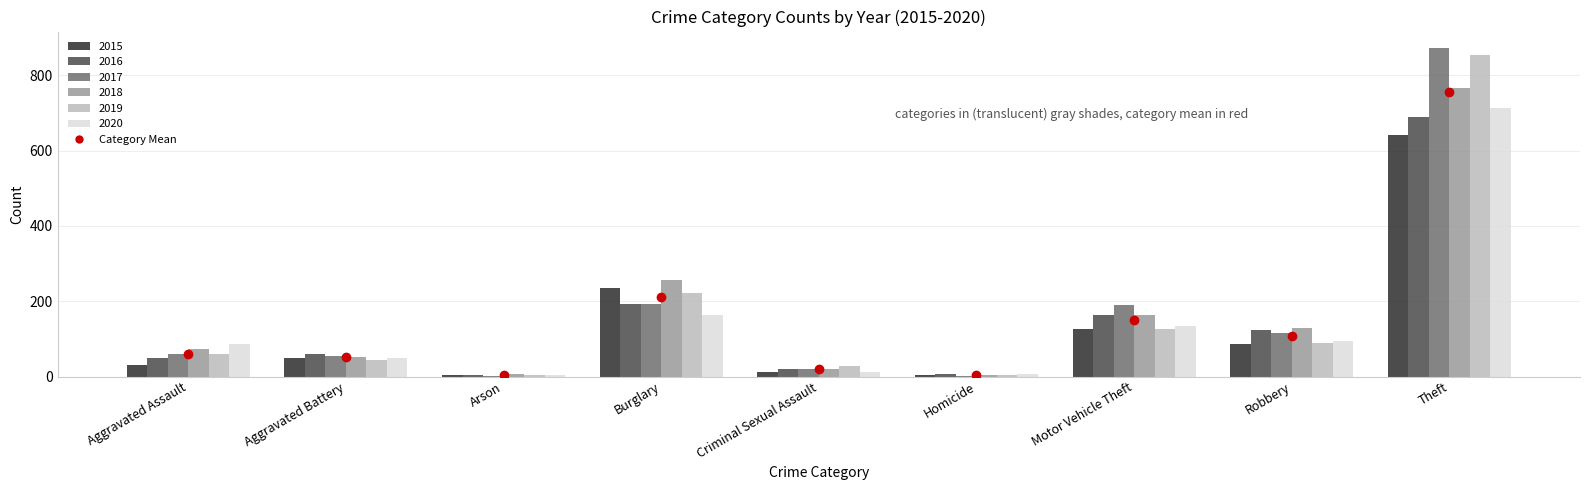

Is it true that 2020 equals 74 at Motor Vehicle Theft?

False